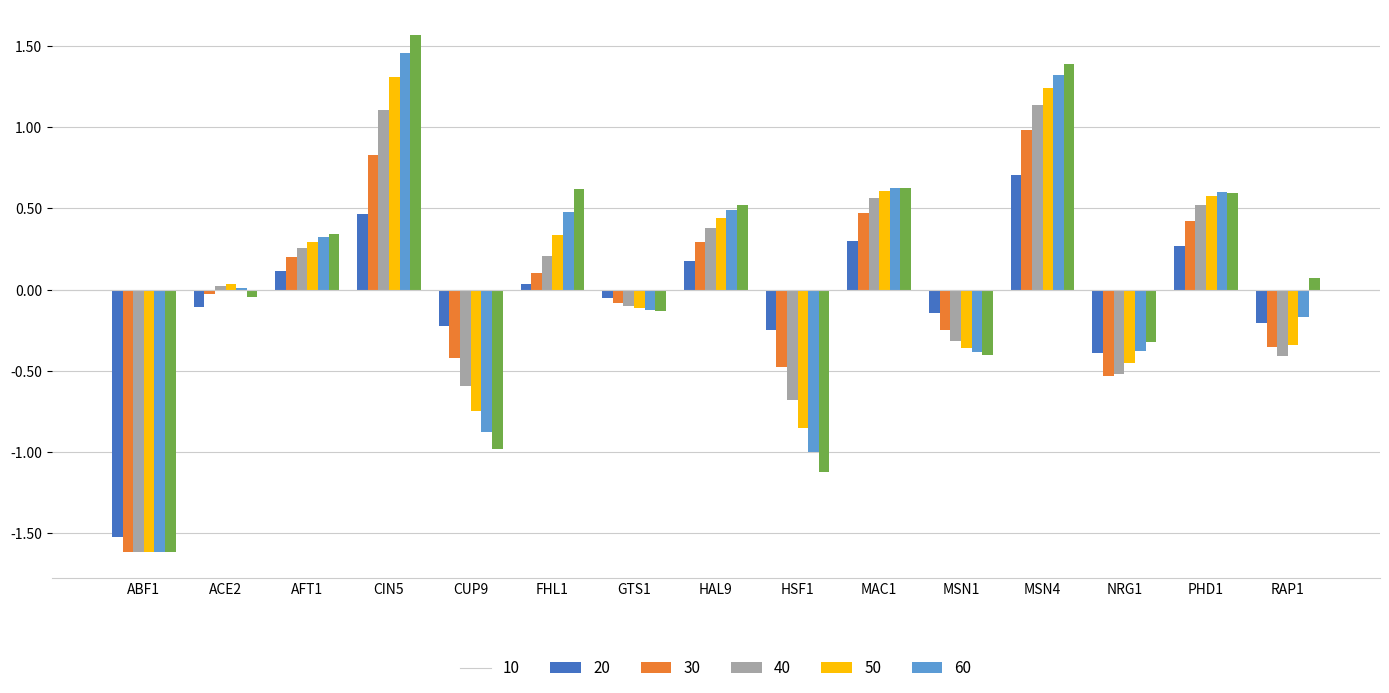

What are all the series names shown in the legend?

10, 20, 30, 40, 50, 60